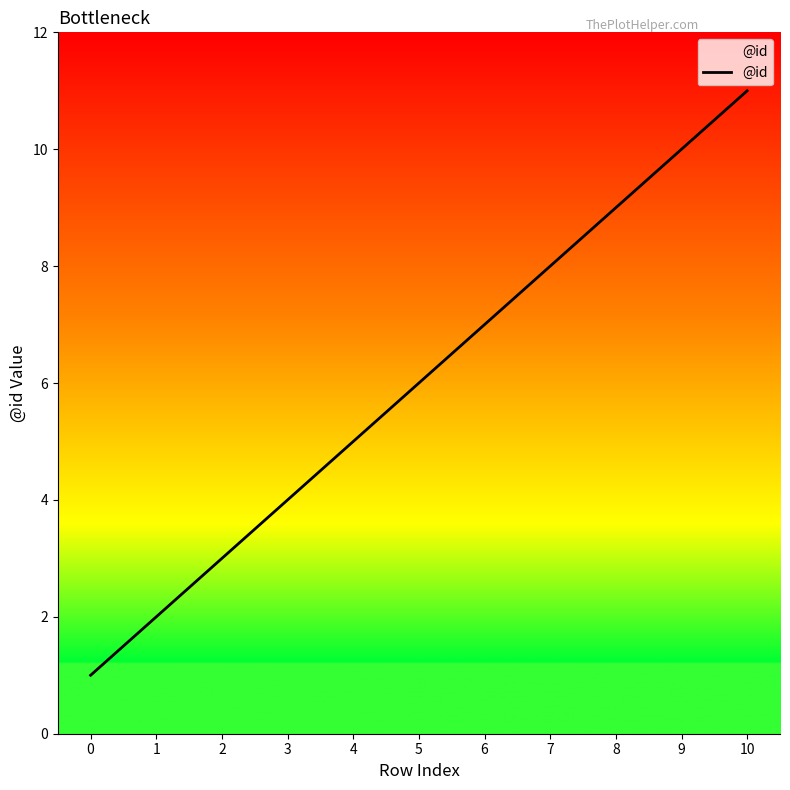

What is the minimum value shown in the chart?

1